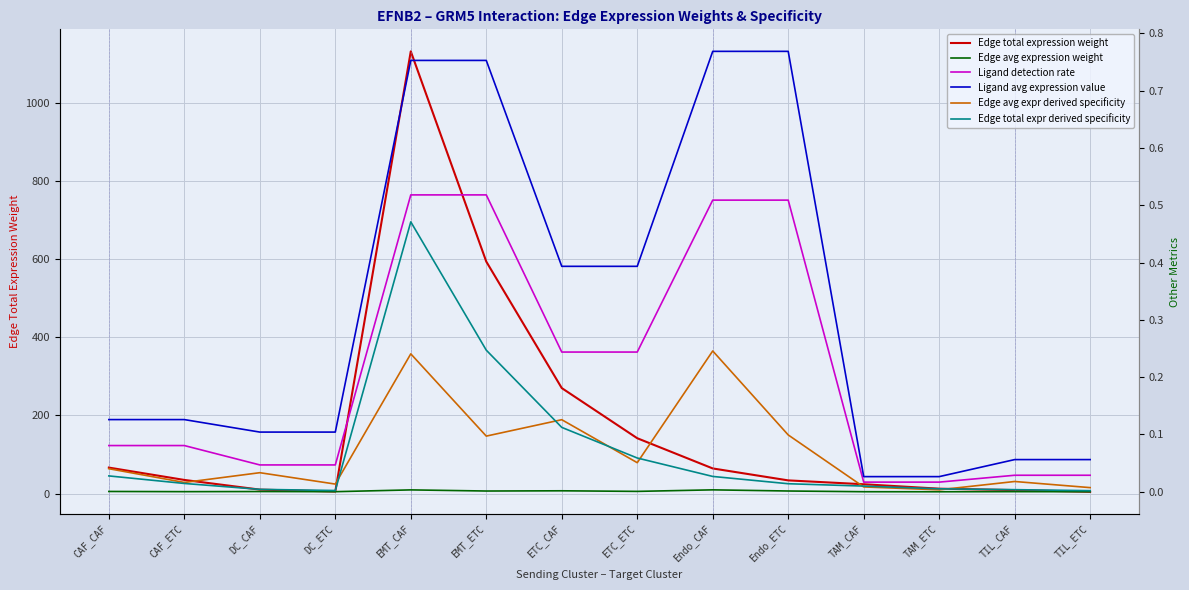

List the series in order of their peak value, lowest first.

Edge avg expression weight, Edge avg expr derived specificity, Edge total expr derived specificity, Ligand detection rate, Ligand avg expression value, Edge total expression weight